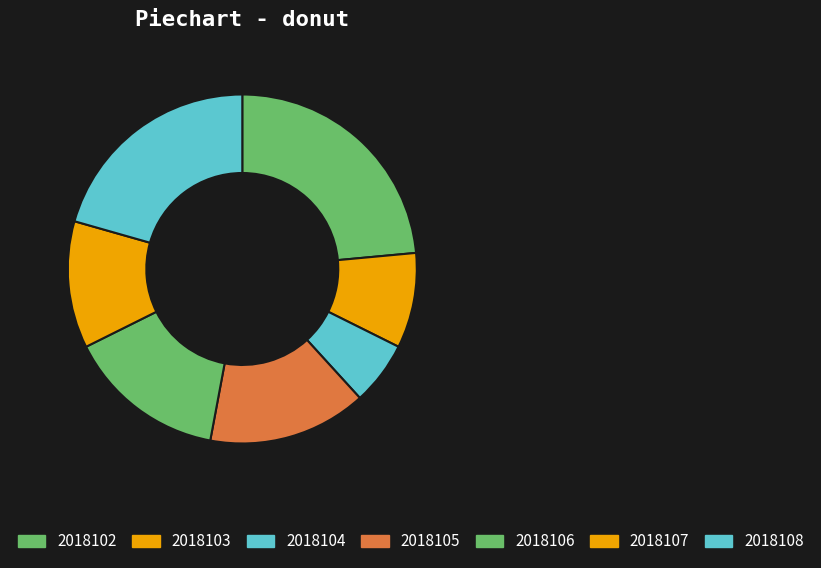

To the nearest percent, what is the difference between the largest and smallest slice percentages?

18%